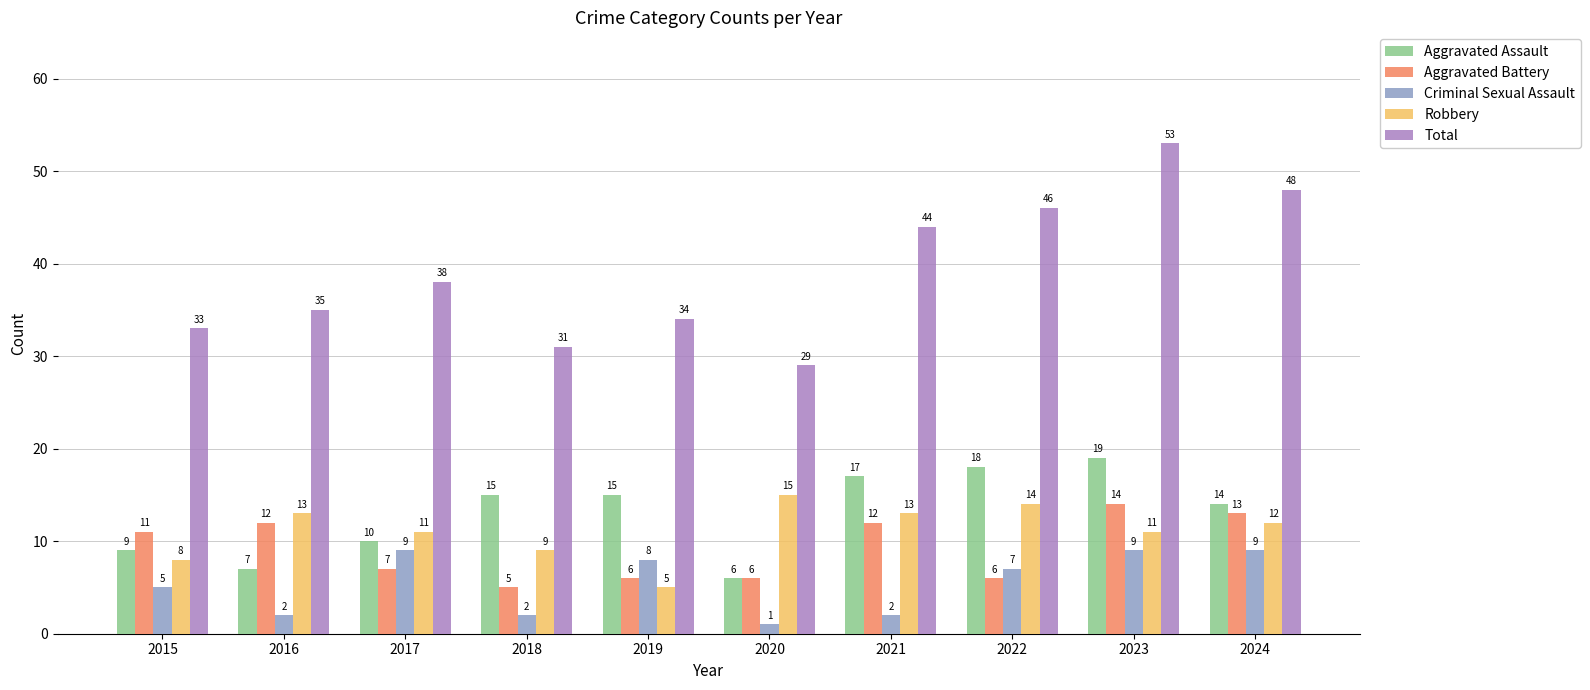

What is the maximum value shown in the chart?

53